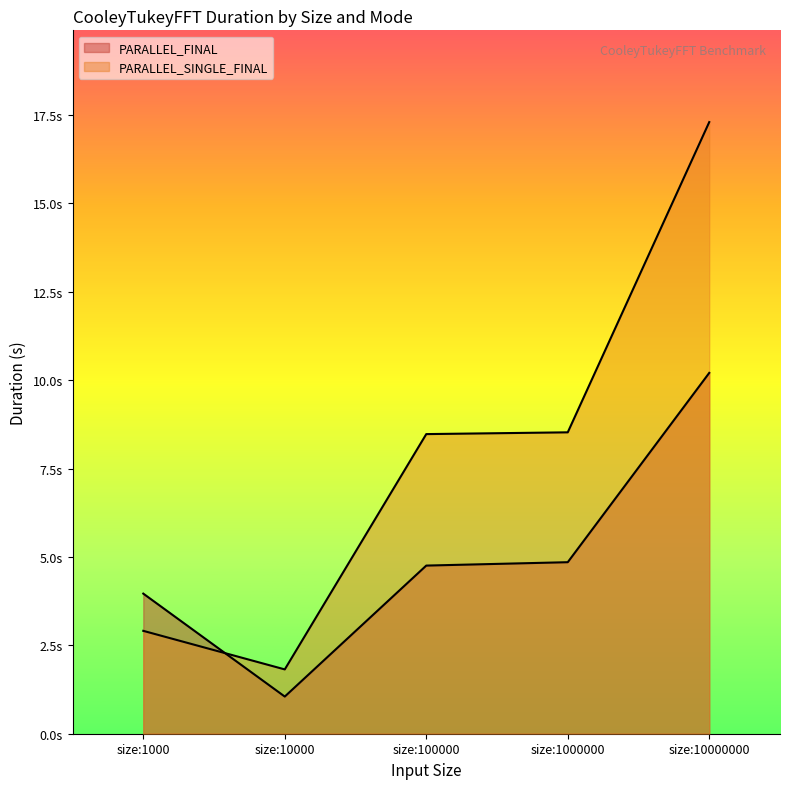

Which series ends up on top after the final intersection of PARALLEL_SINGLE_FINAL and PARALLEL_FINAL?

PARALLEL_SINGLE_FINAL